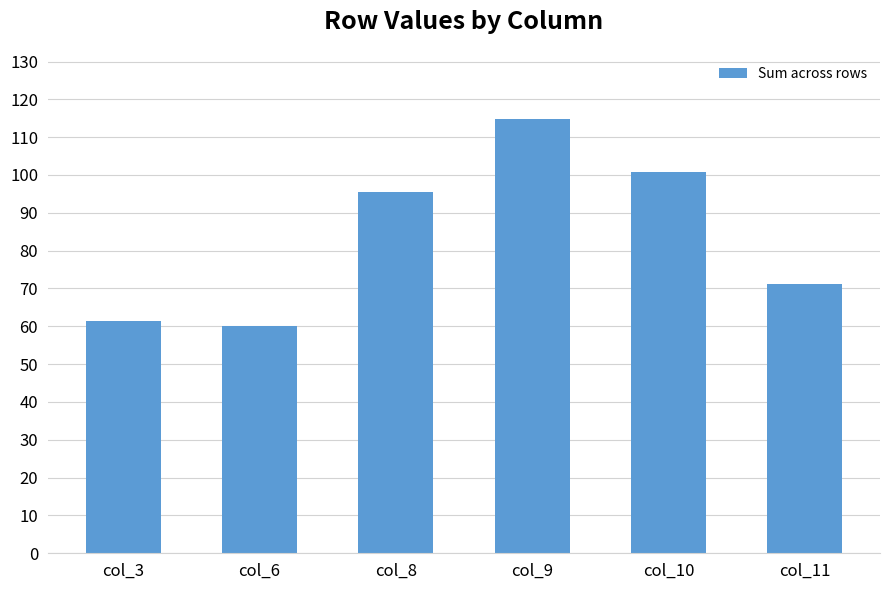

What is the value of the 6th bar from the left?

71.3